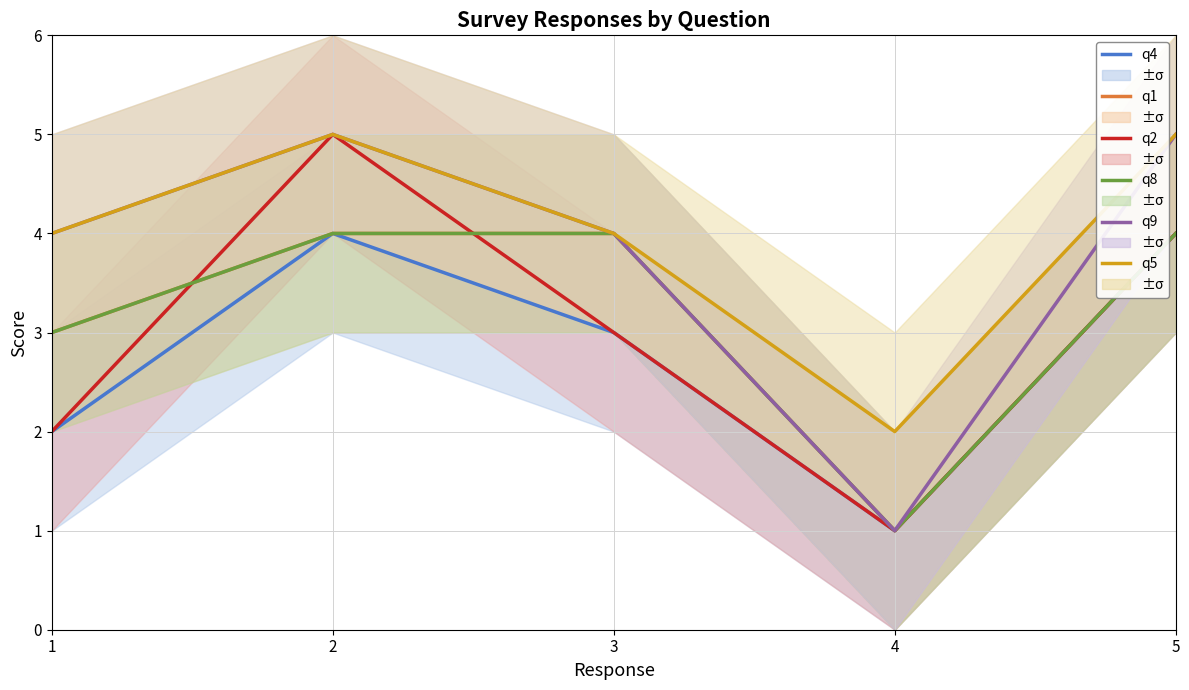

Which has a higher value, 4 or 5?

5